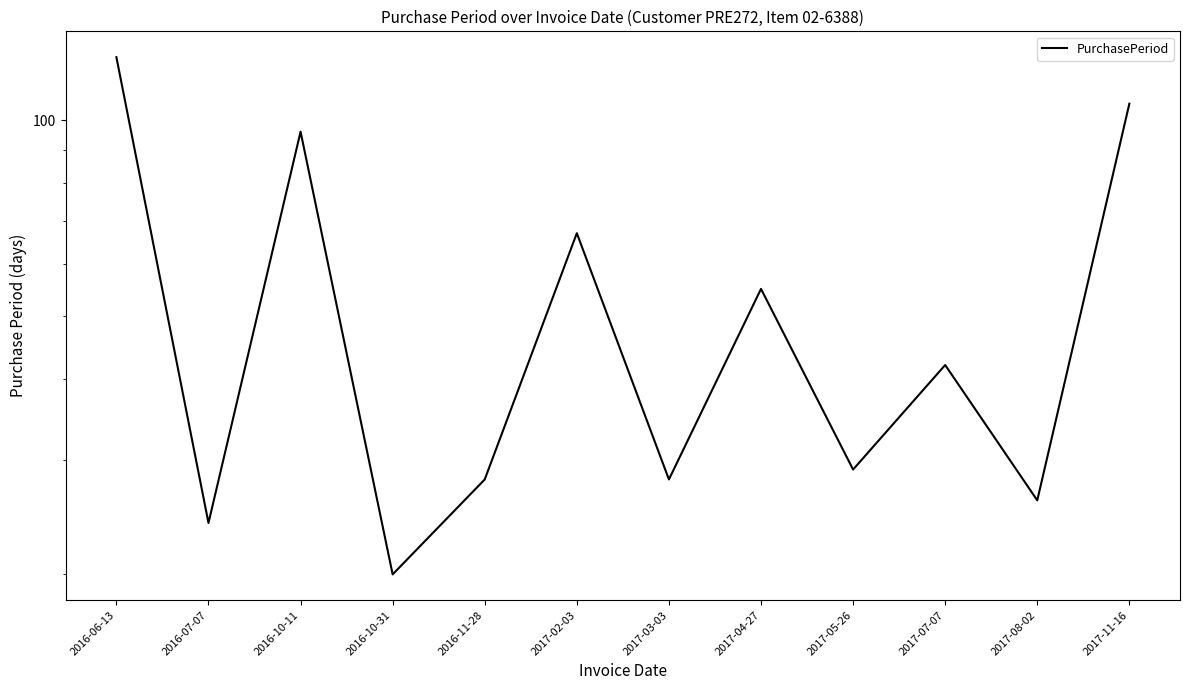

Rank the categories by value from highest to lowest.

2016-06-13, 2017-11-16, 2016-10-11, 2017-02-03, 2017-04-27, 2017-07-07, 2017-05-26, 2016-11-28, 2017-03-03, 2017-08-02, 2016-07-07, 2016-10-31